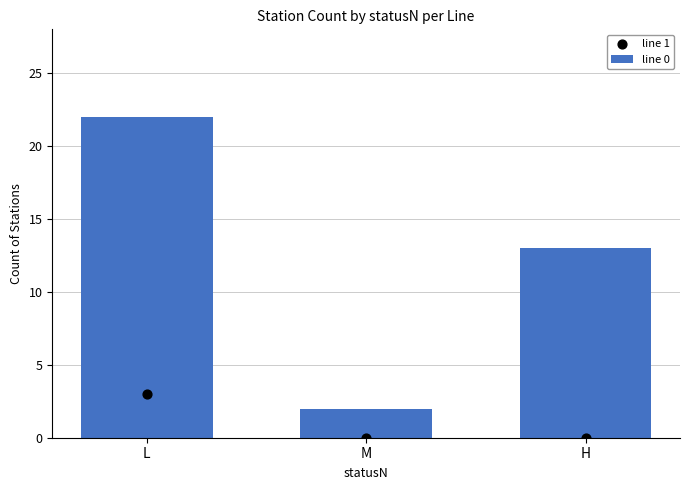

What is the total value across all series at H?

13